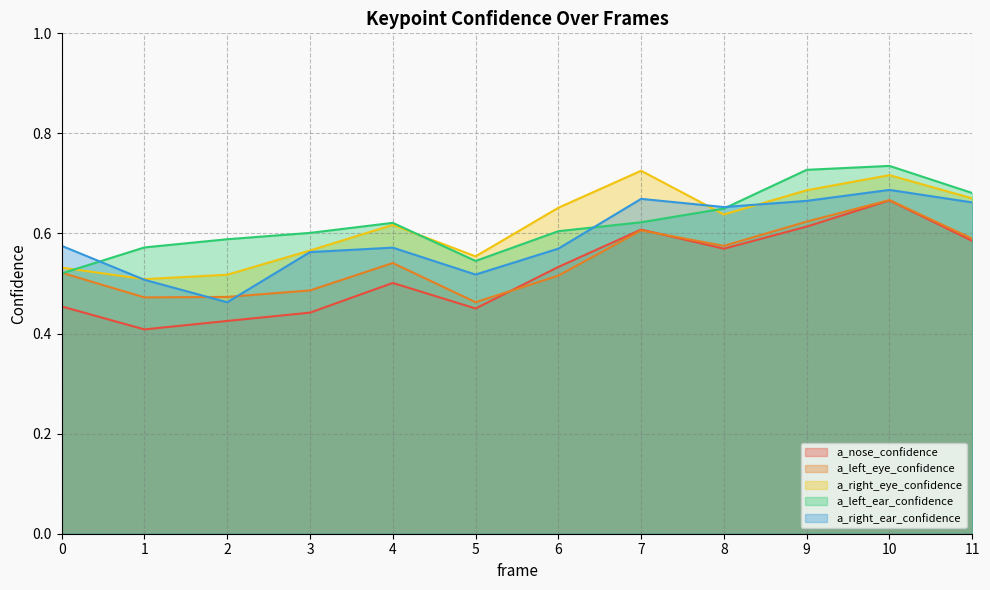

What is the spread (max minus min) of values at 0?

0.1